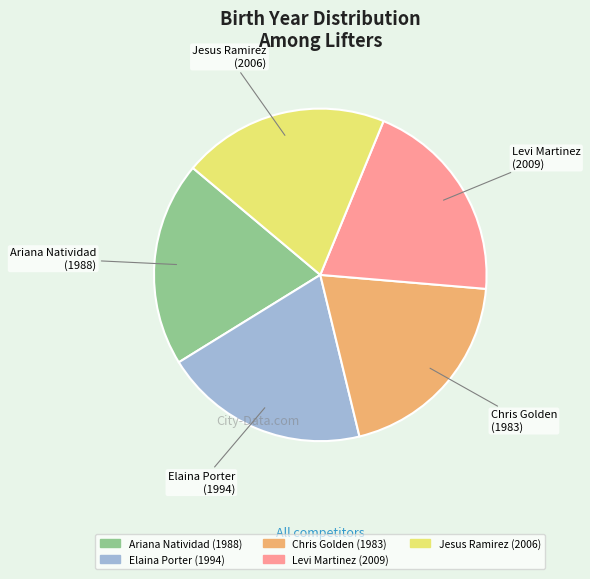

Does Ariana Natividad represent more than half of the total?

No